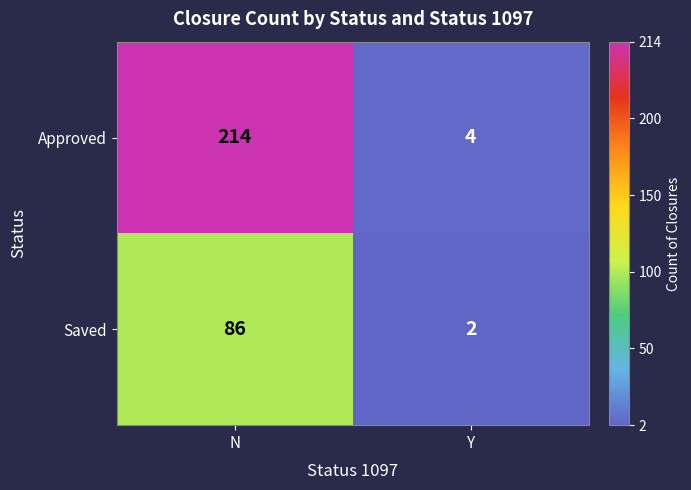

Rank the series at N from lowest to highest value.

Saved, Approved